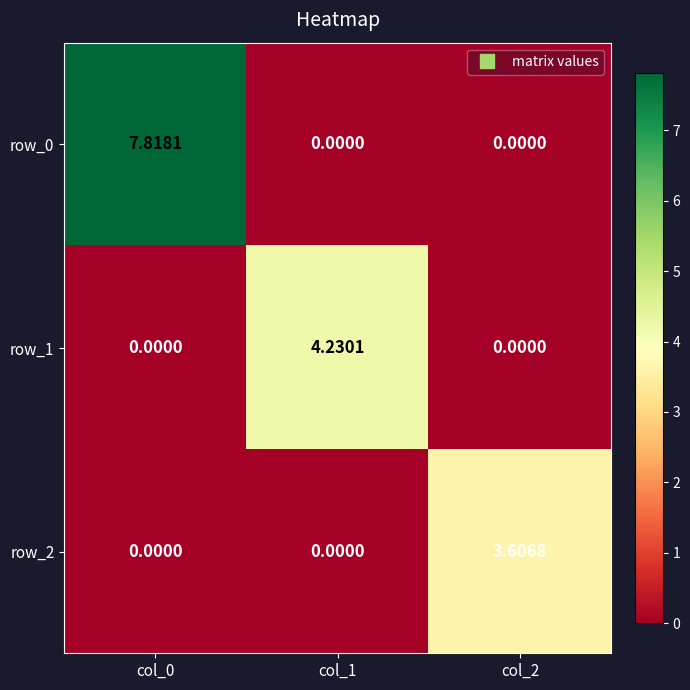

Count the row_2 values in the range 0 to 3.

2